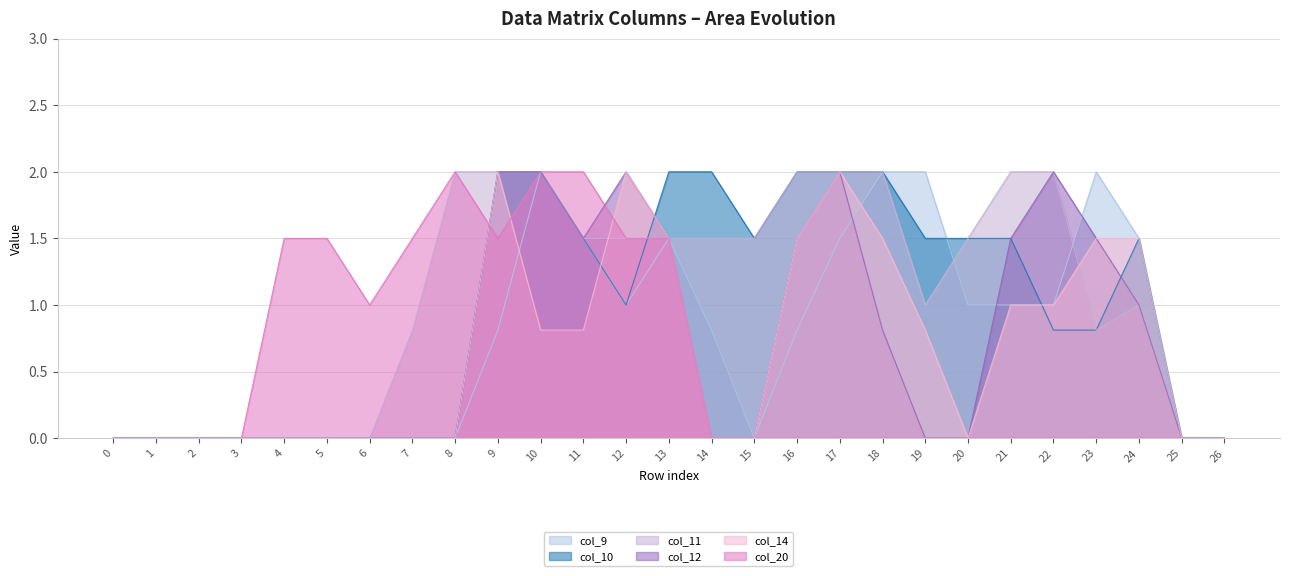

What is the maximum value shown in the chart?

2.0